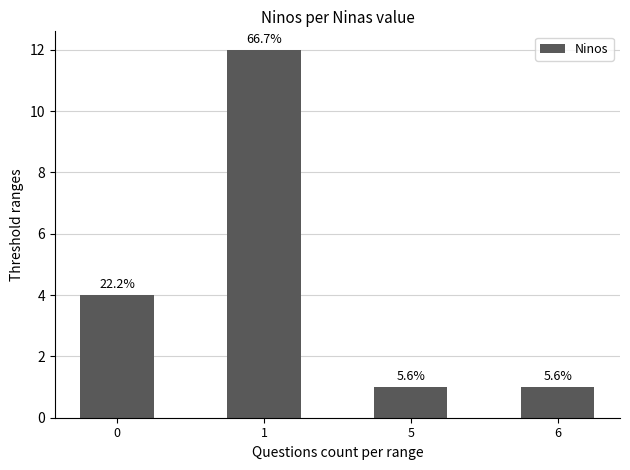

Are the bars grouped side by side (vs. stacked)?

No